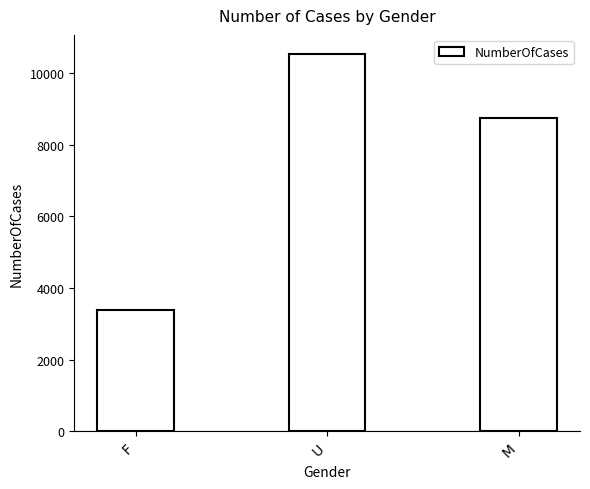

What is the maximum value shown in the chart?

10535